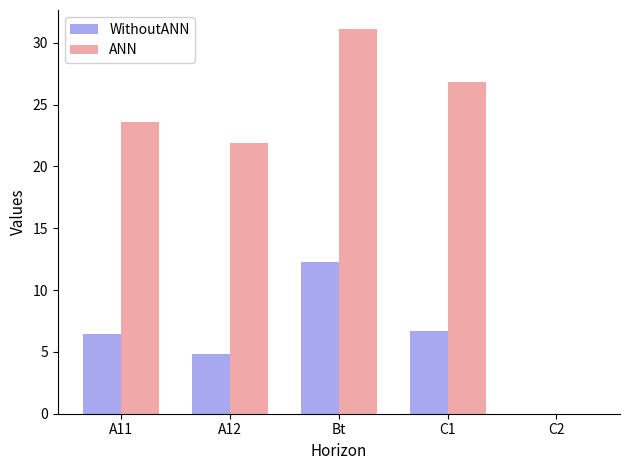

What is the difference between the ANN values at Bt and A12?

9.2